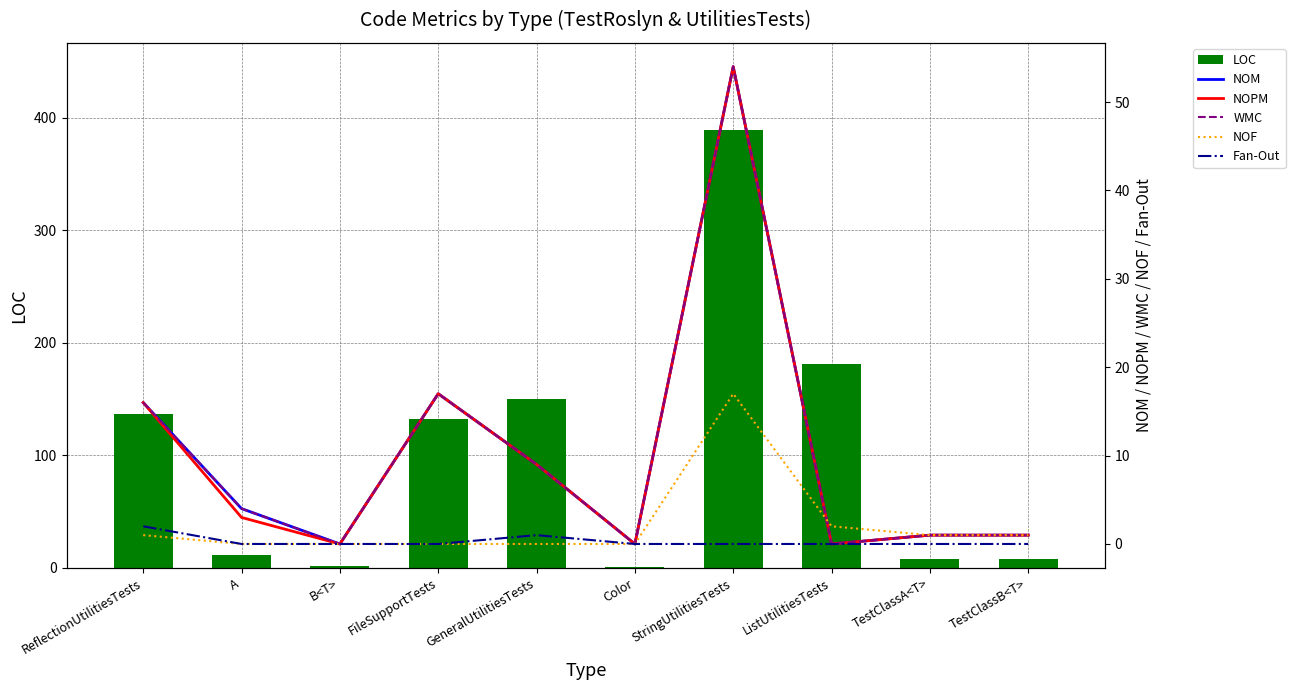

Is it true that LOC equals 11 at A?

True